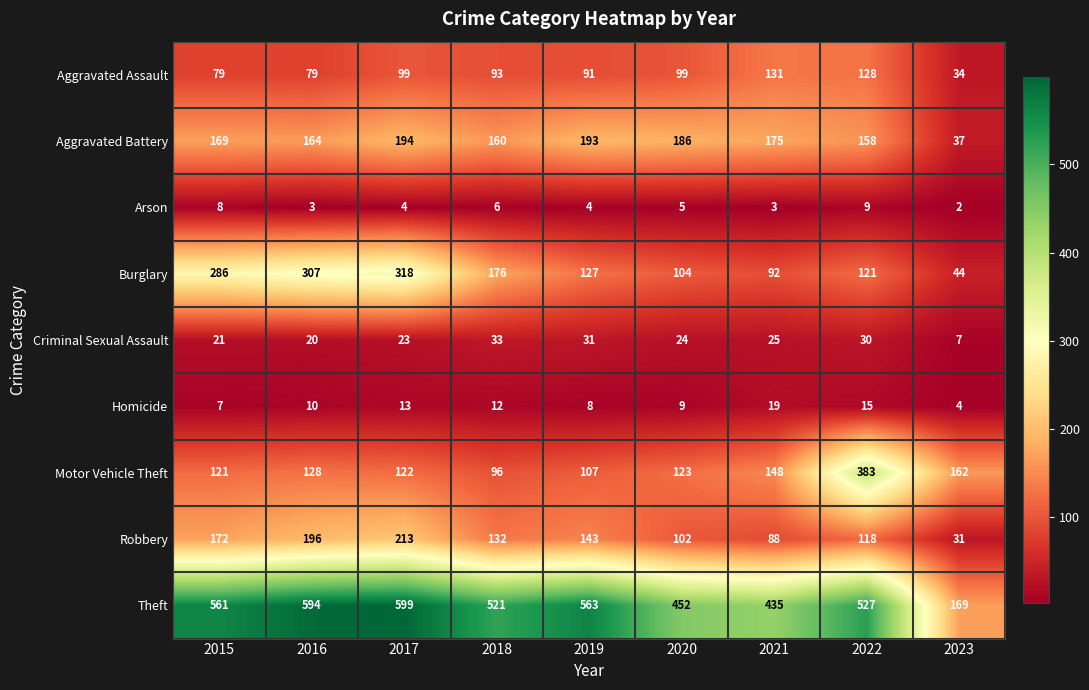

Which series has the largest total across all categories?

Theft